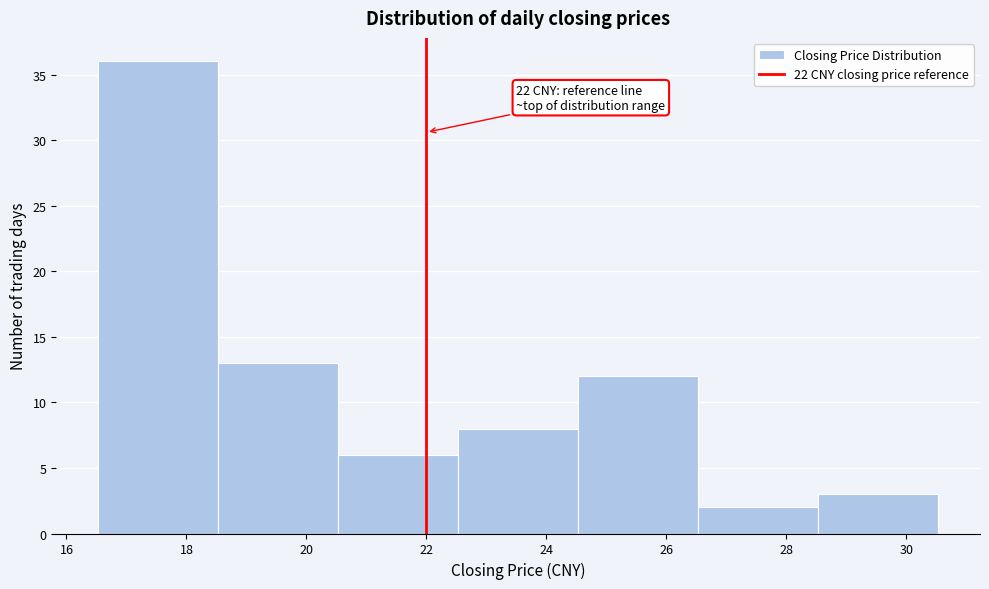

Over which range of the x-axis is the bar tallest?

16.6 to 18.6